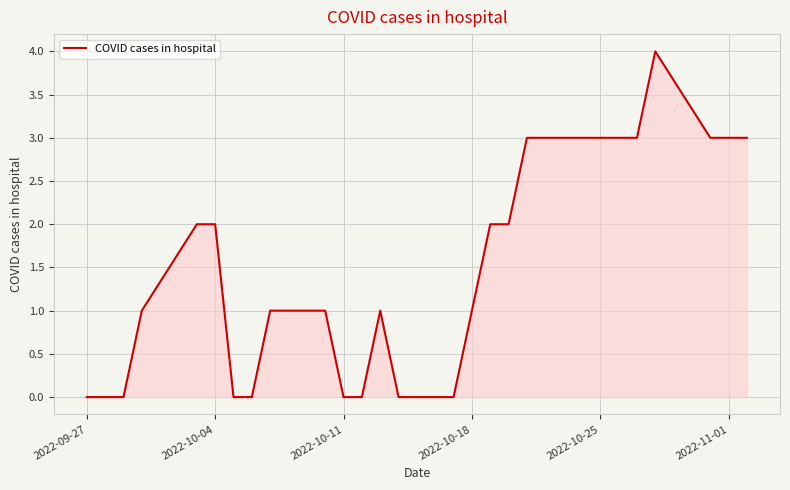

How many lines are shown in the chart?

1